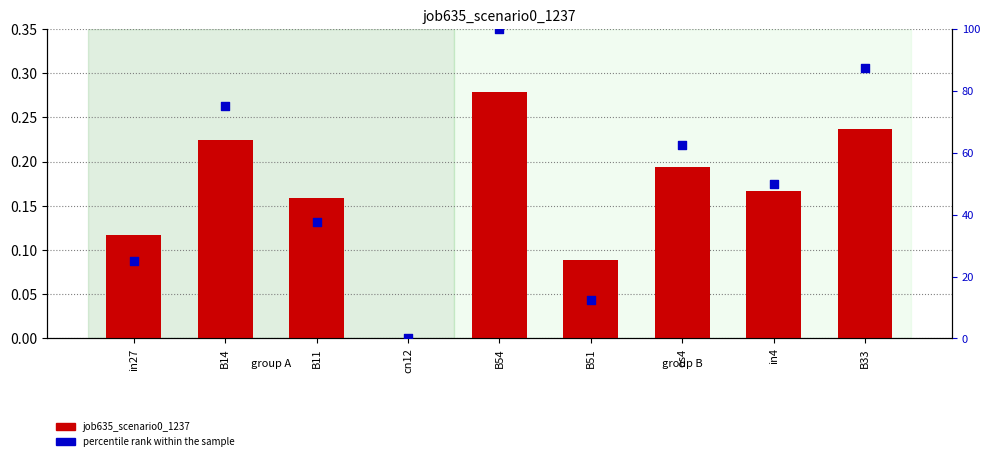

Which series contains the highest Y value?

percentile rank within the sample